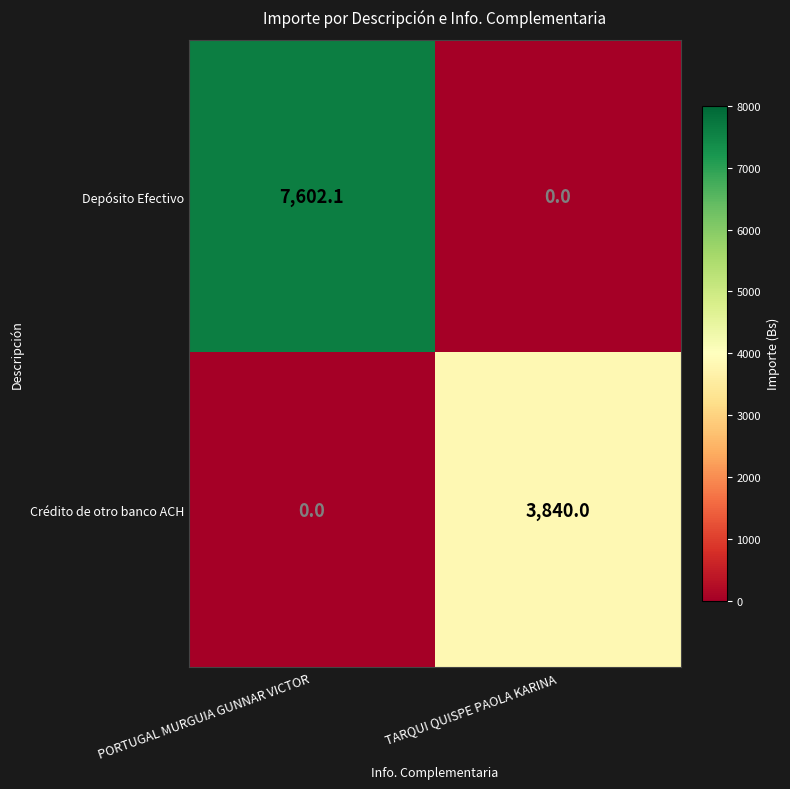

What is the sum of all Crédito de otro banco ACH values?

3840.0